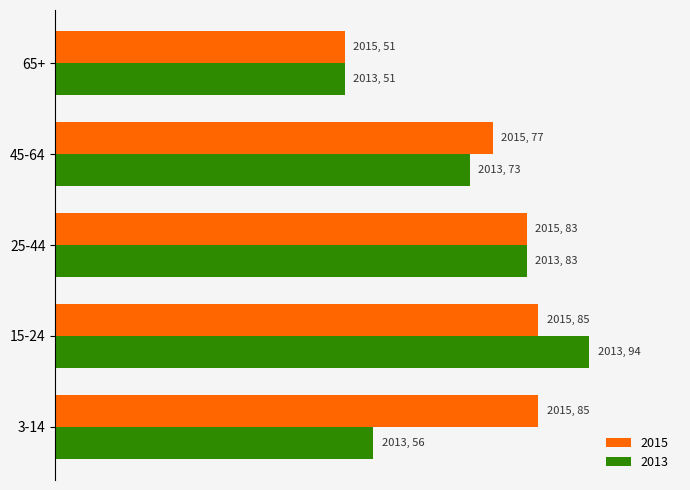

Between 25-44 and 65+, which is larger?

25-44